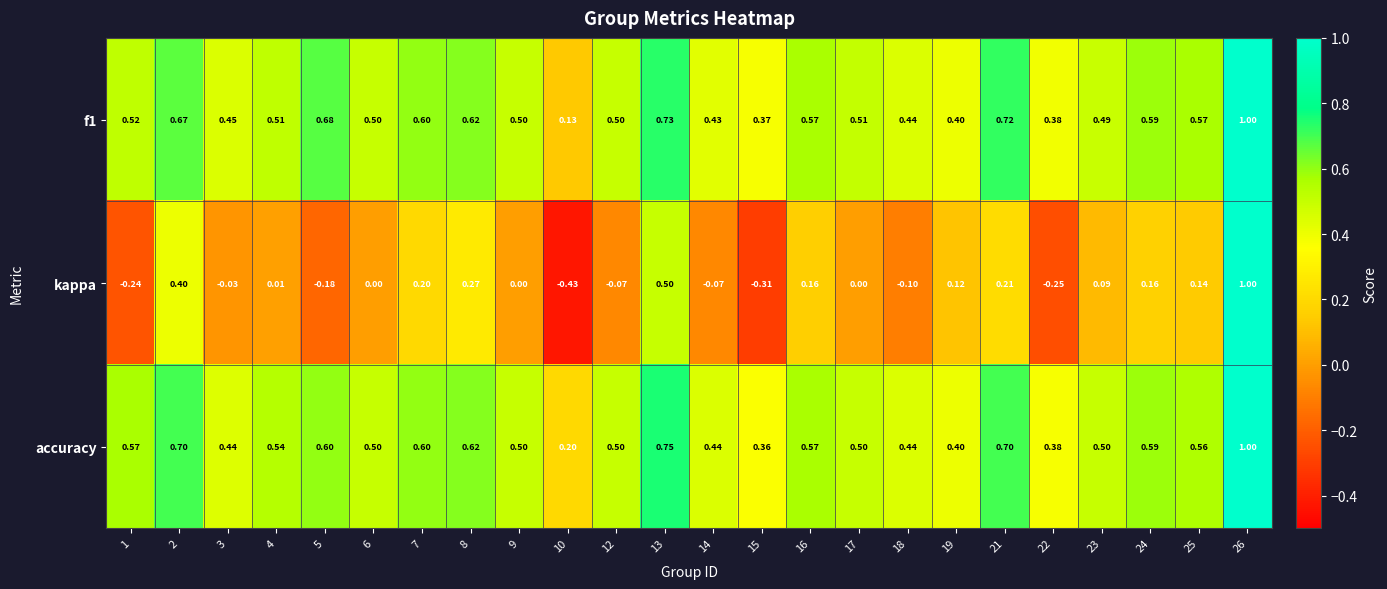

Which series changed the most between 3 and 25?

kappa